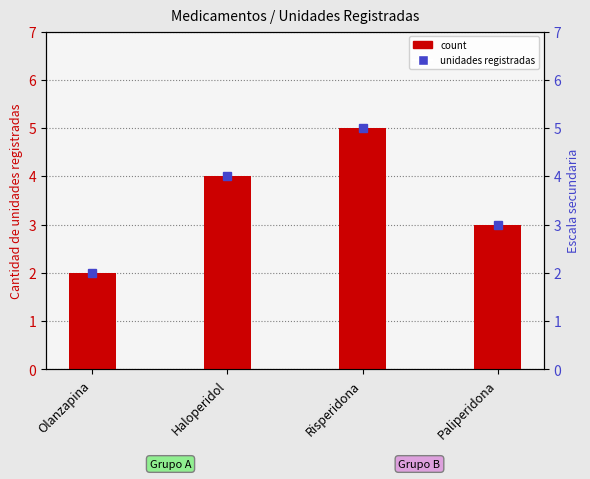

How many bars are there in total?

4